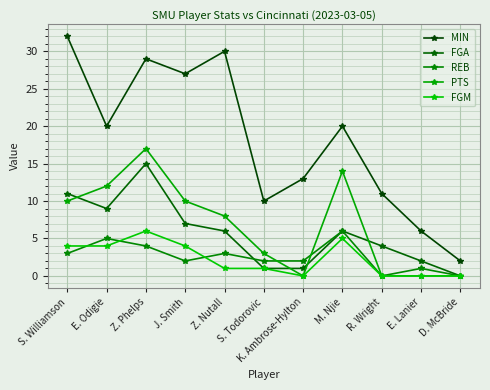

Rank the categories by FGA value from lowest to highest.

D. McBride, S. Todorovic, K. Ambrose-Hylton, E. Lanier, R. Wright, Z. Nutall, M. Njie, J. Smith, E. Odigie, S. Williamson, Z. Phelps